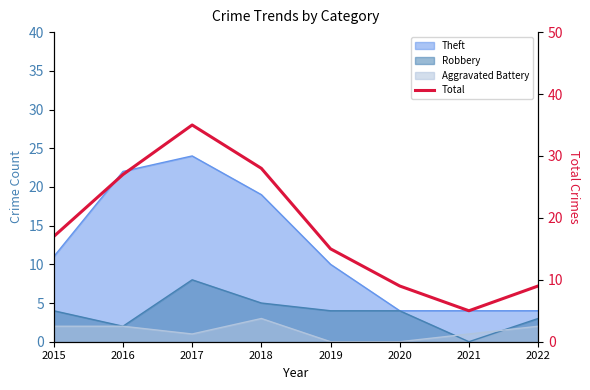

True or false: the data shows 9 at 2022.

True